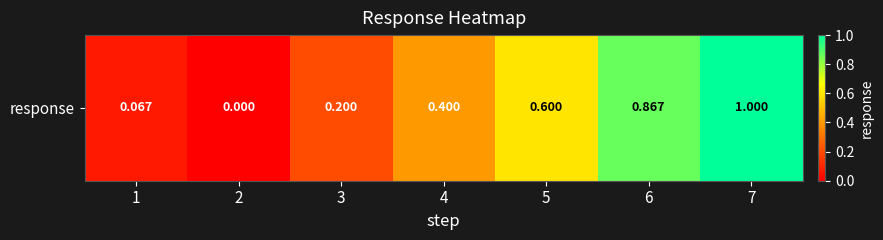

Between 6 and 2, which is larger?

6